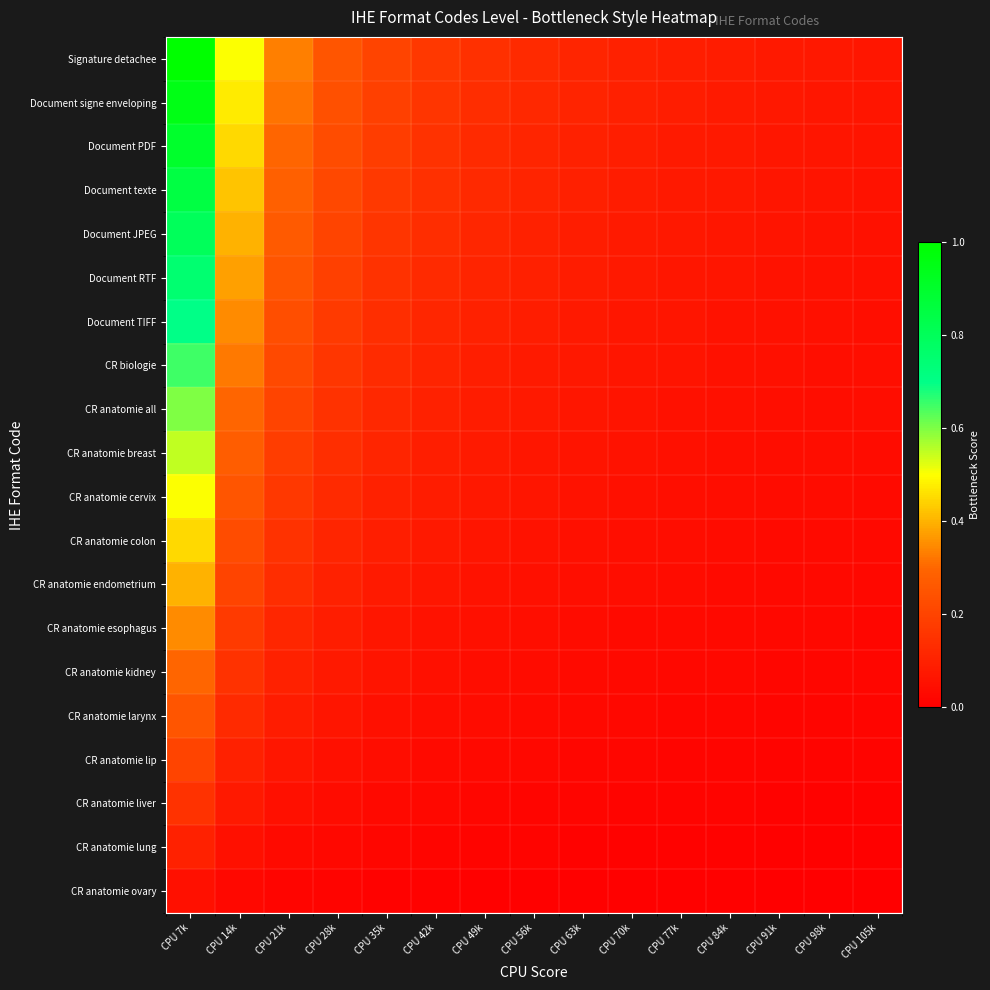

Which series changed the most between CPU 14k and CPU 84k?

Signature detachee